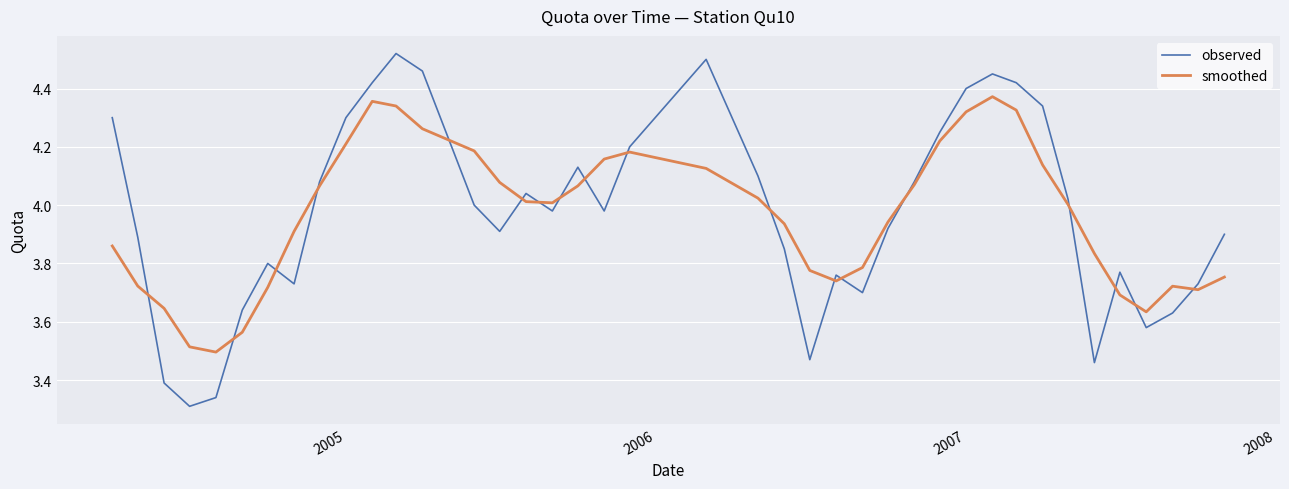

What are all the series names shown in the legend?

observed, smoothed